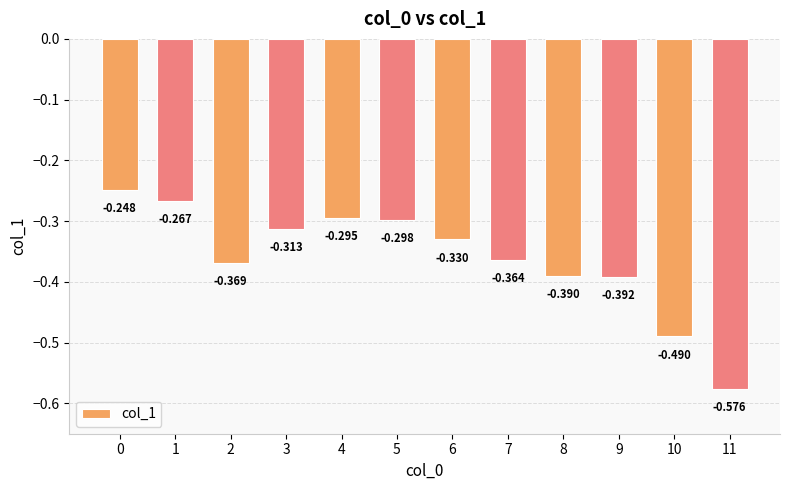

What is the difference between the maximum and minimum values?

0.3